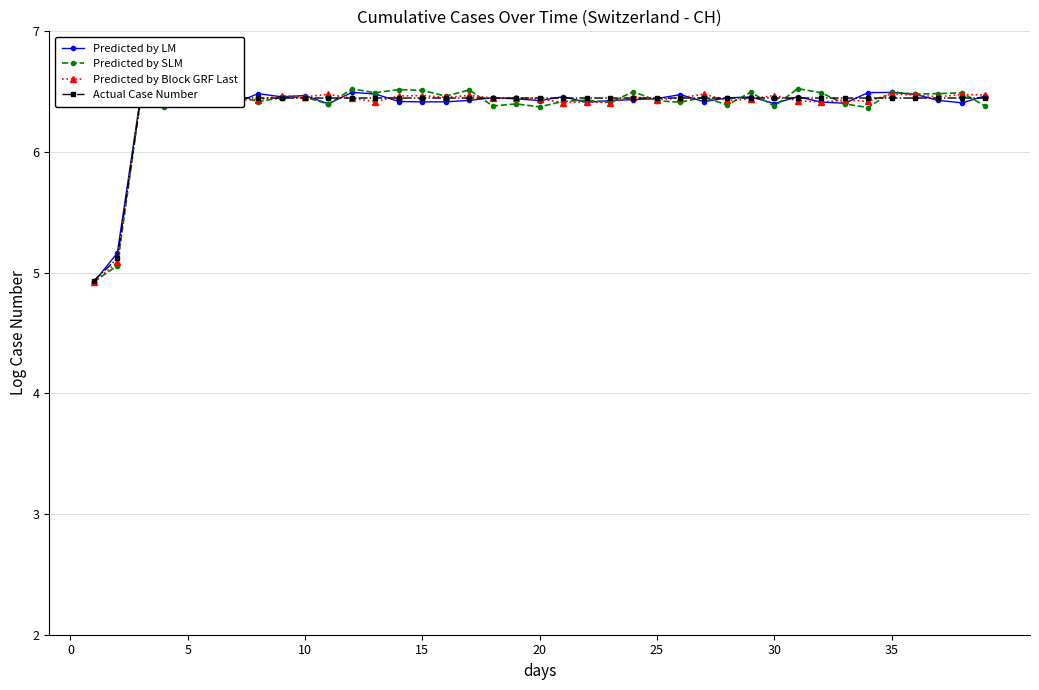

At which category is the sum across all series the highest?

35